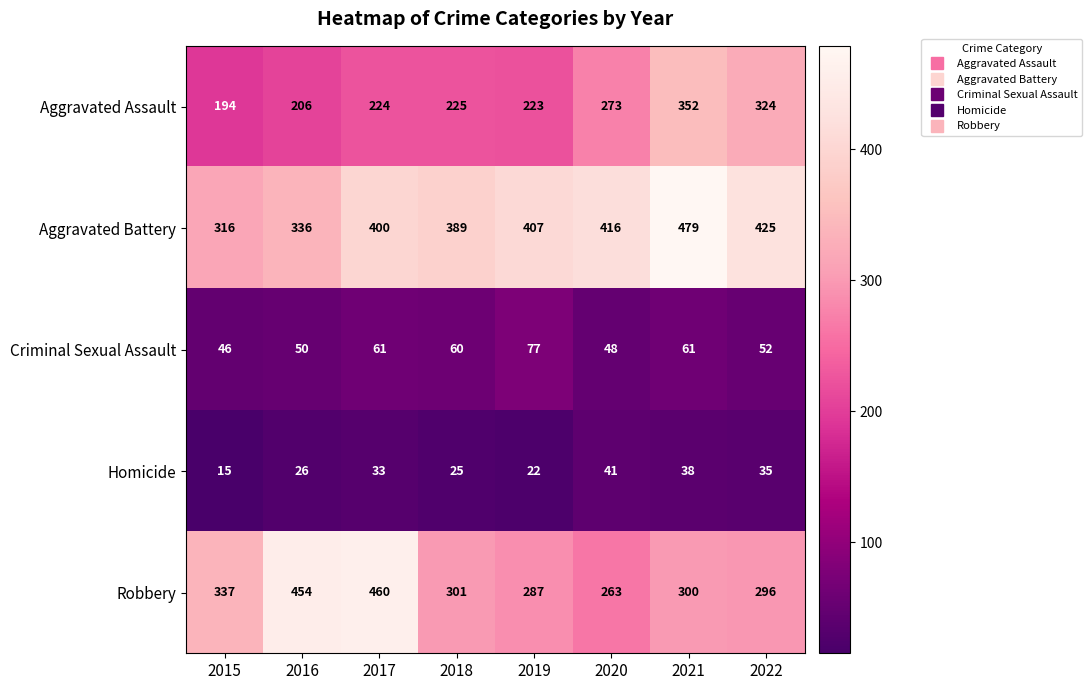

The Robbery series shows 454 at 2016. True or false?

True